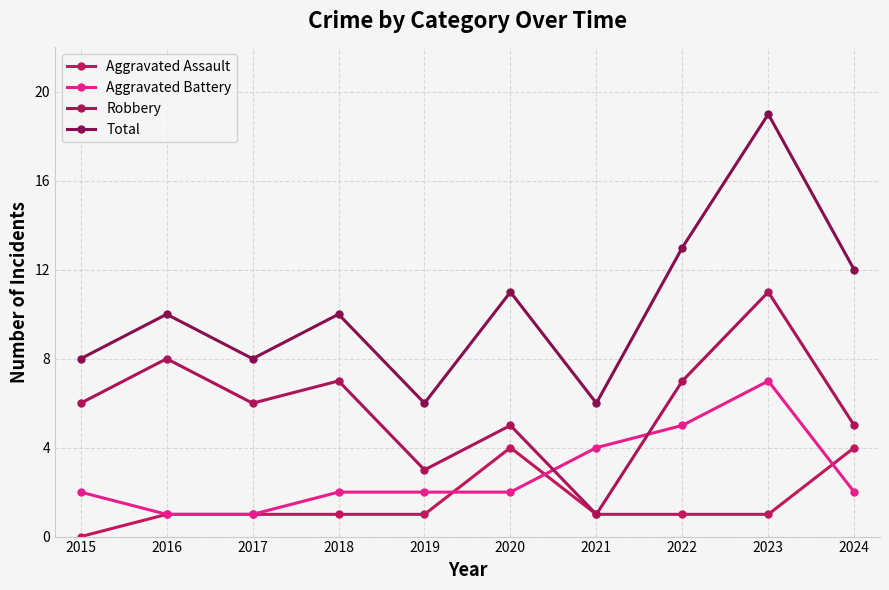

What is the sum of all Aggravated Battery values?

28